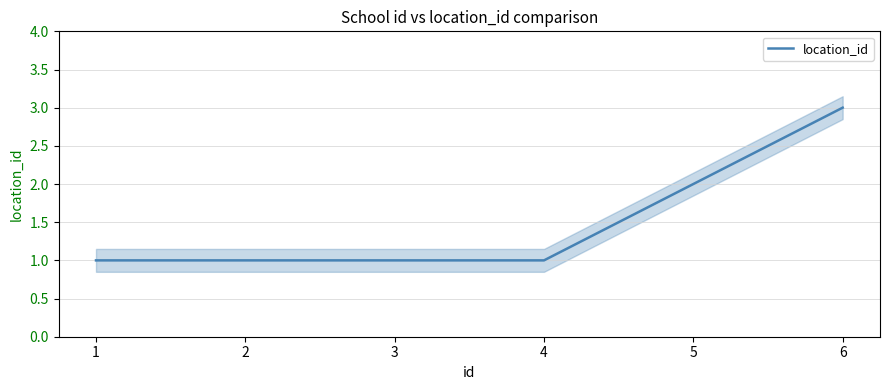

How many distinct data groups are displayed?

1